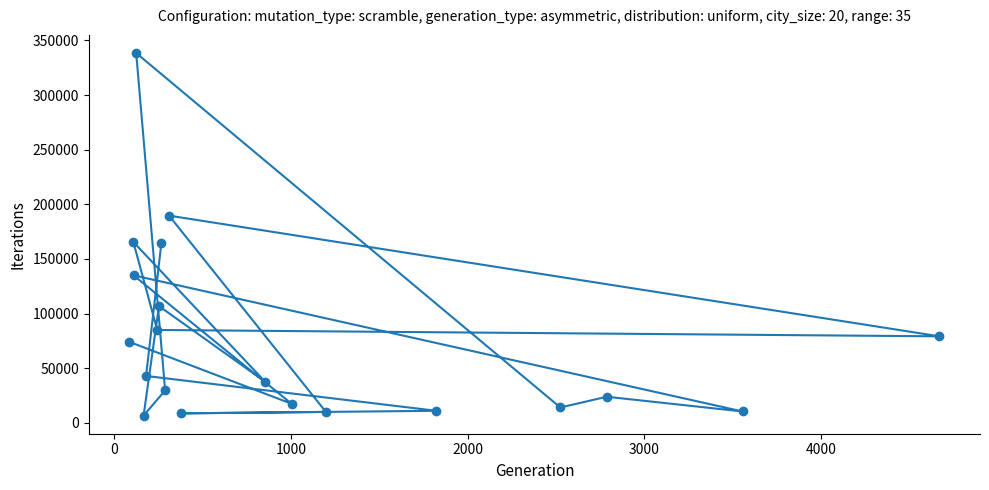

Reading left to right, transcribe all the data shown in this chart.

164961	42837	10948	8599	9916	189592	79104	84924	165490	37529	106790	6555	29591	338430	13970	23804	10313	134957	17350	74044